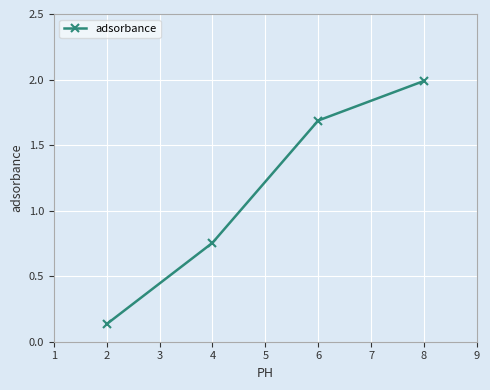

What is the greatest value displayed?

2.0